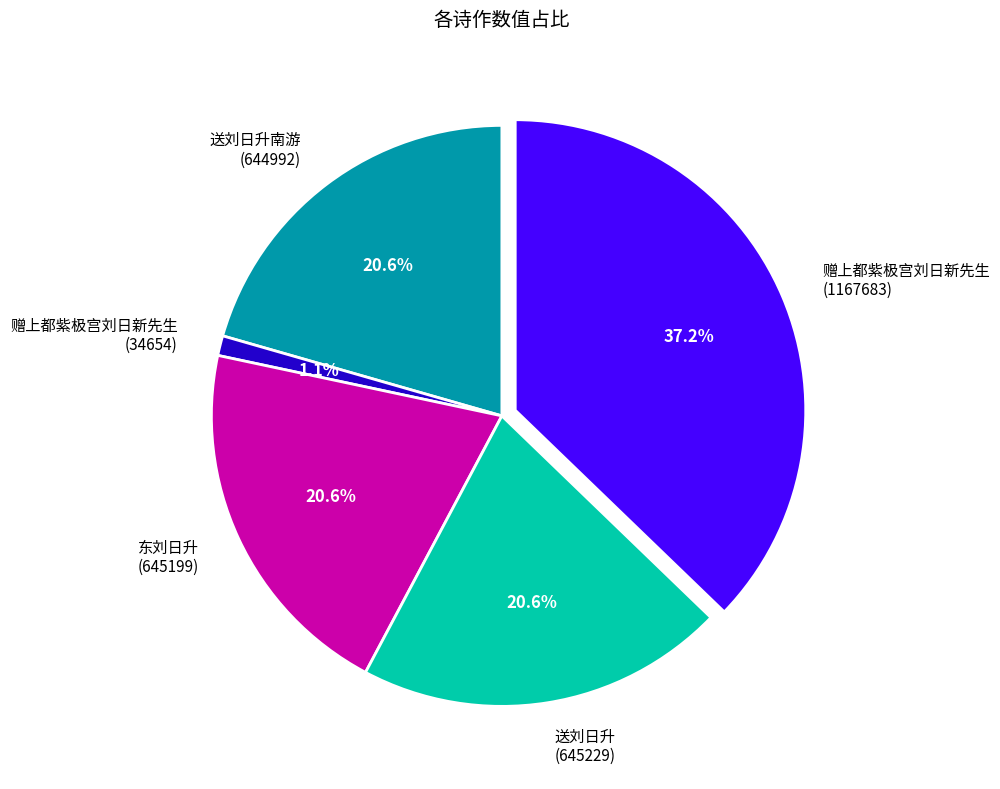

Is the sum of 东刘日升 (645199) and 送刘日升 (645229) greater than half?

No